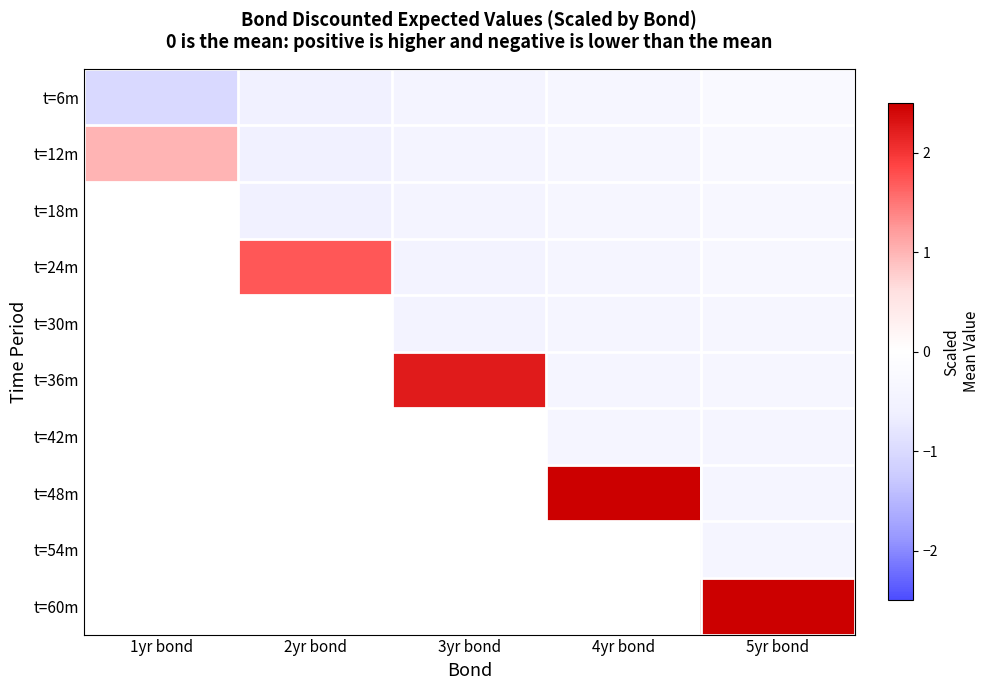

Is the value of t=42m at 1yr bond greater than the value of t=30m at 4yr bond?

No